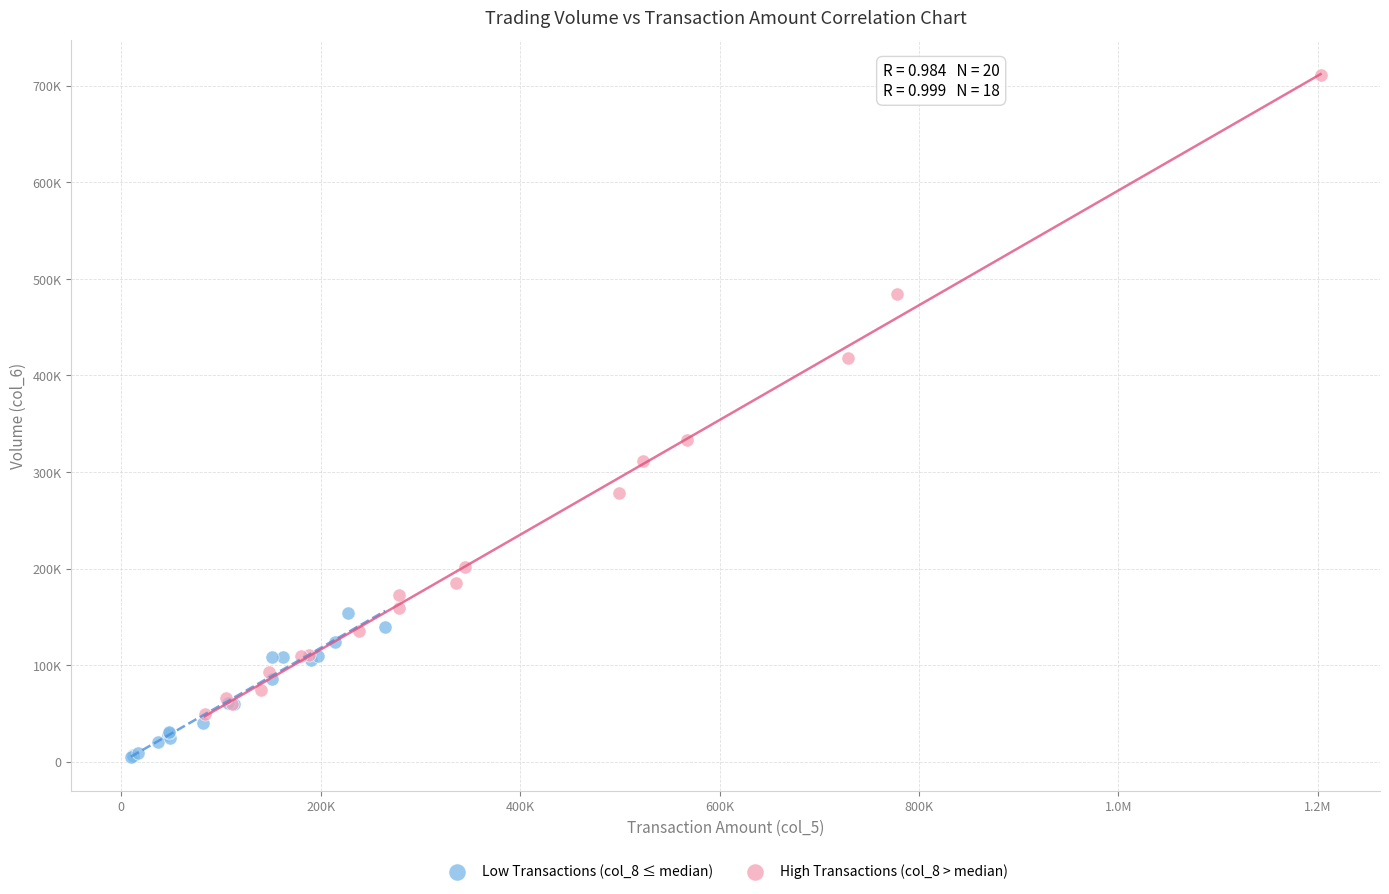

What are all the series names shown in the legend?

Low Transactions (col_8 ≤ median), High Transactions (col_8 > median)